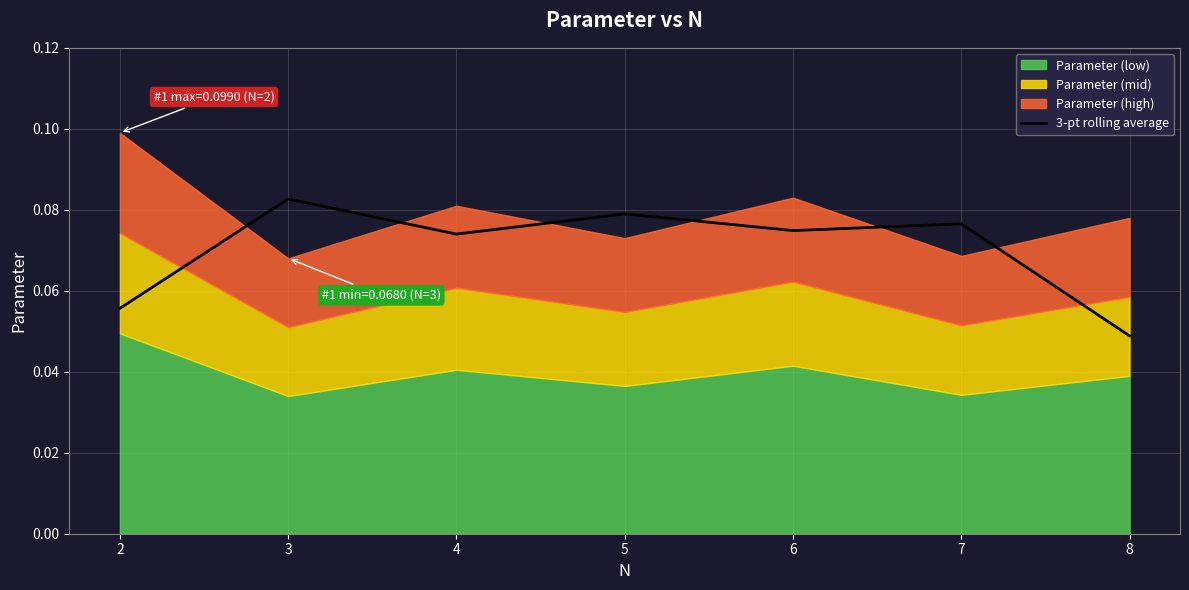

Is it true that 3-pt rolling average equals 0.0 at 2?

False